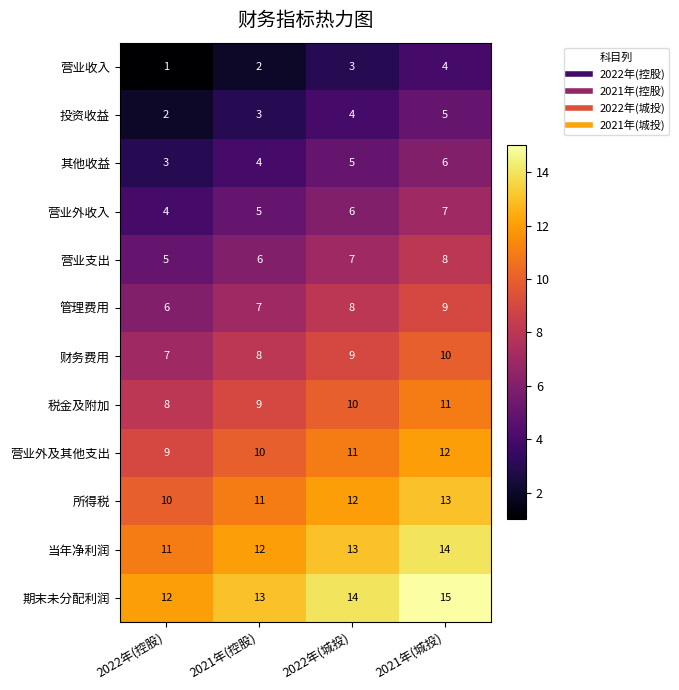

What value does the 税金及附加 series have at 2022年(城投)?

10